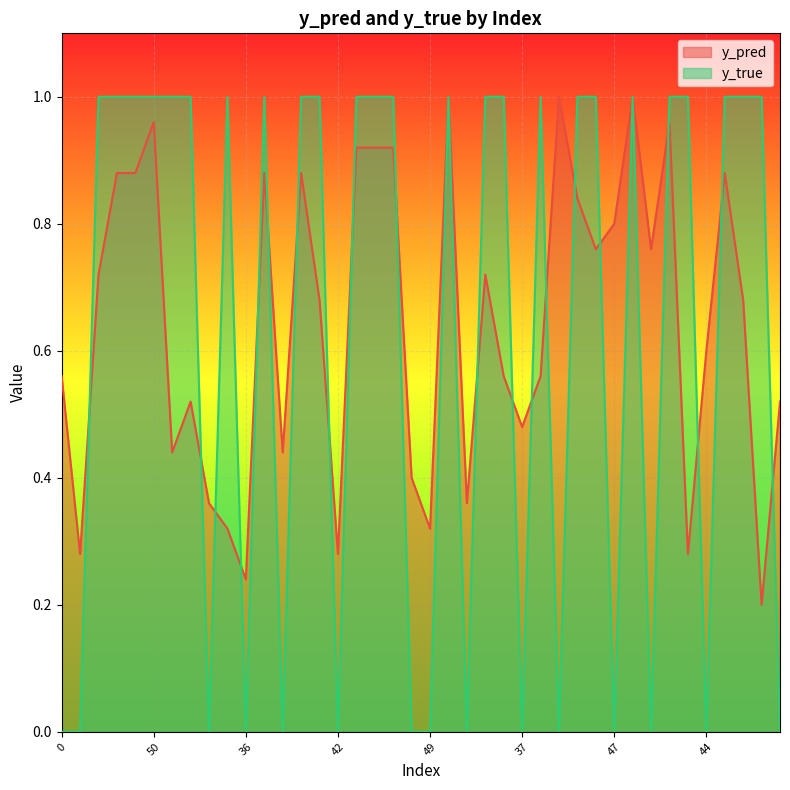

At how many categories does at least one series exceed 0?

40